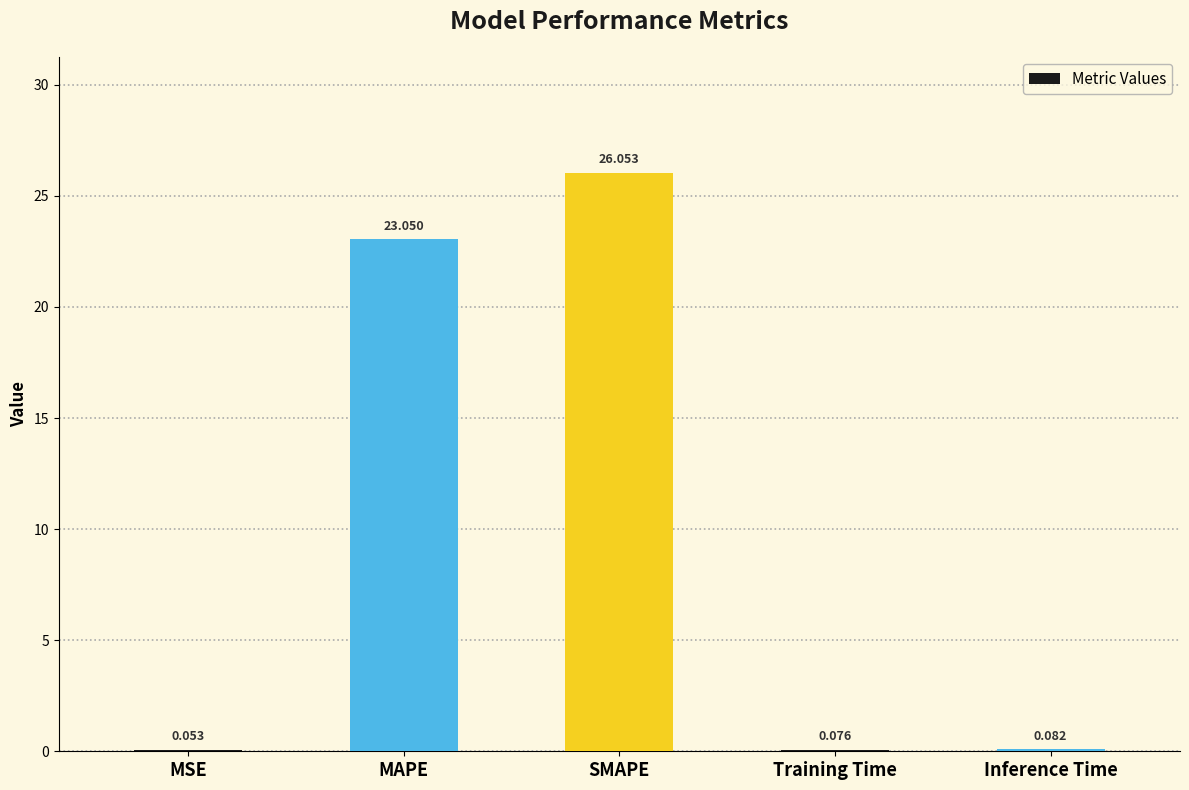

How many categories are shown in the chart?

5